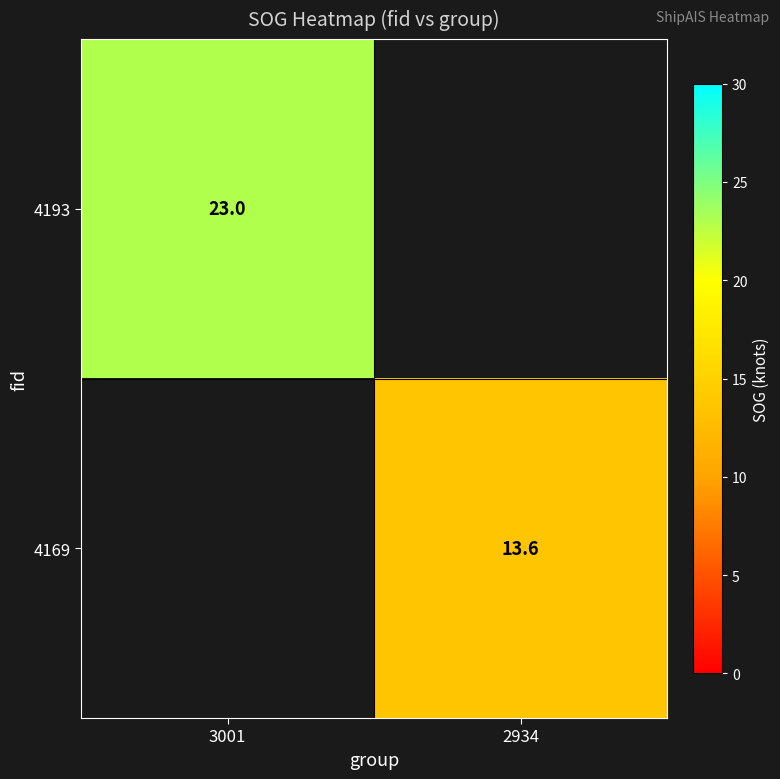

True or false: 4193 has a value of 23.0 at 3001.

True